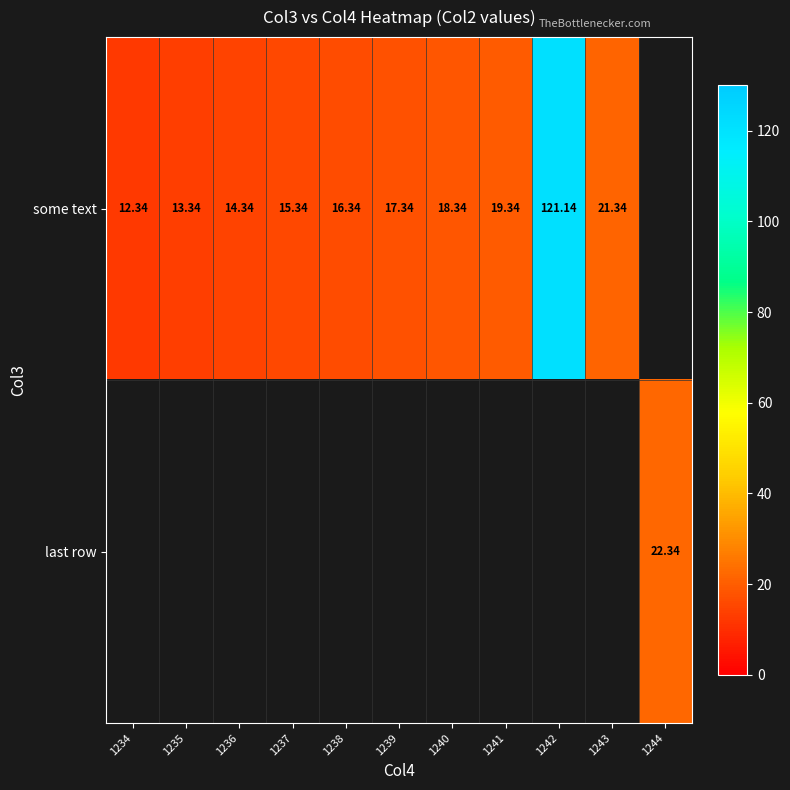

The some text series shows 4.0 at 1239. True or false?

False